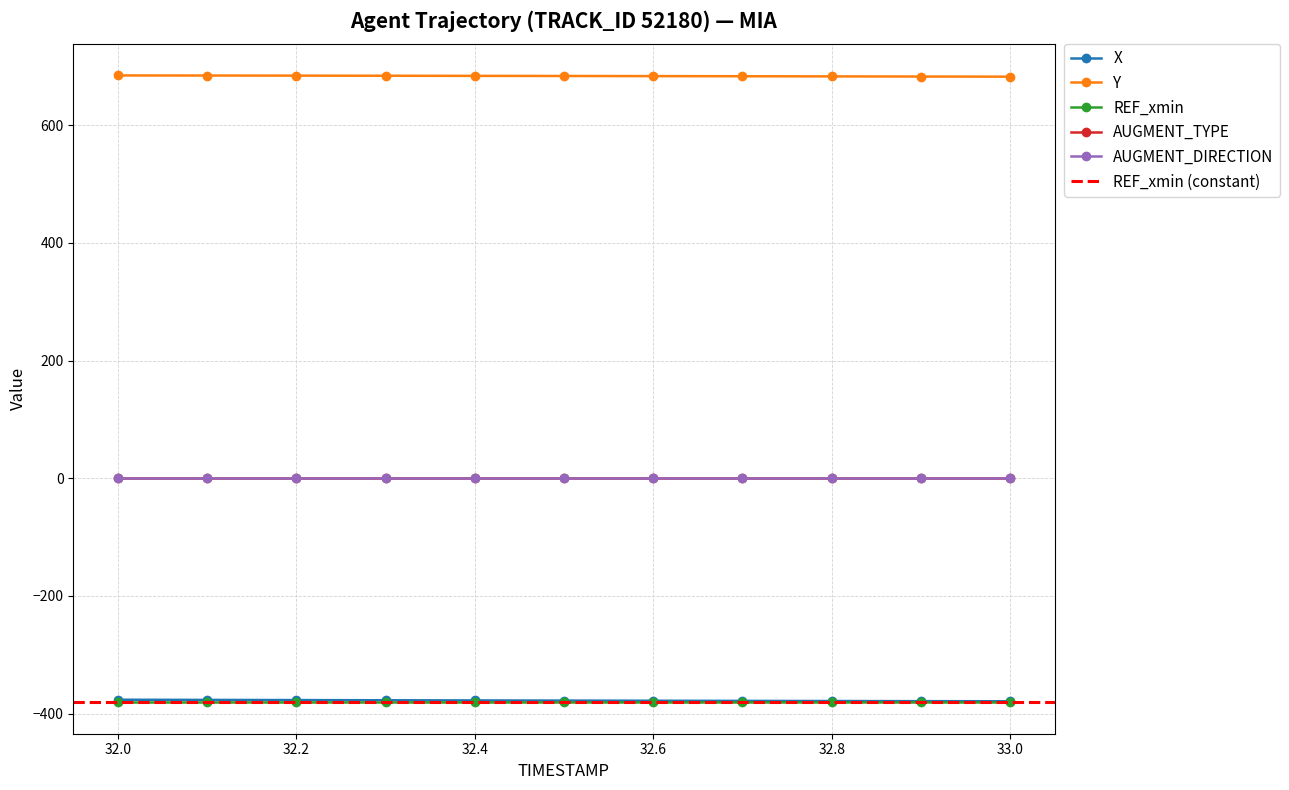

At which category is the sum across all series the highest?

32.0